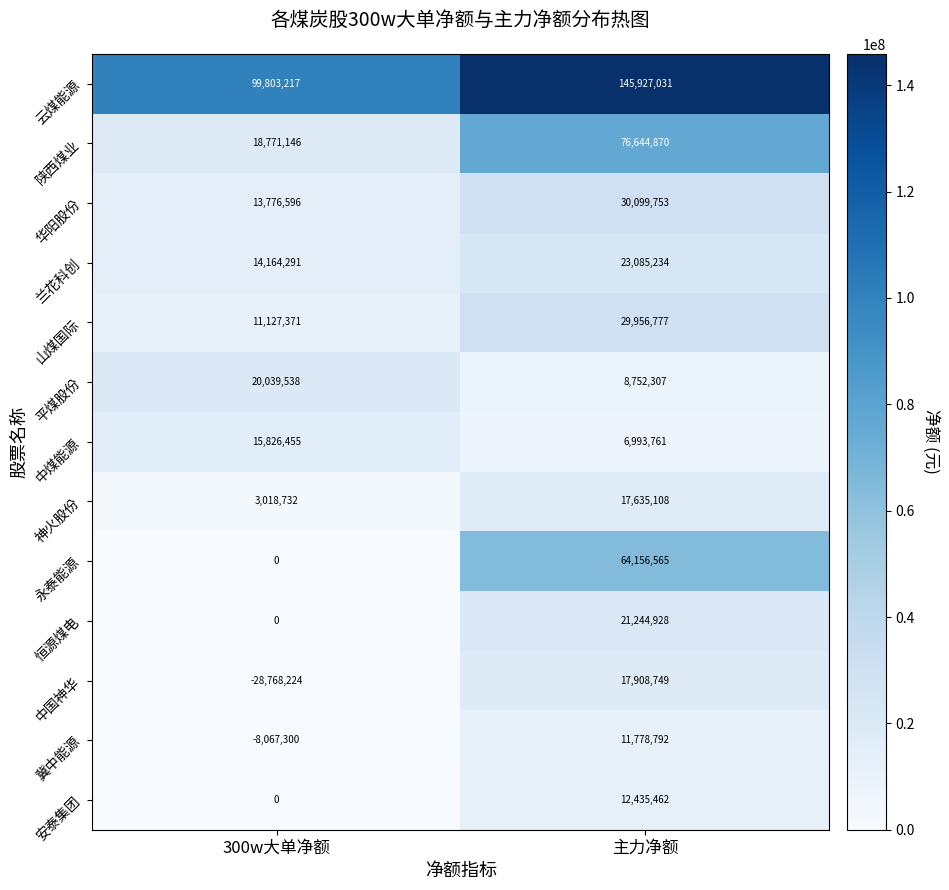

Which series has the largest total across all categories?

云煤能源